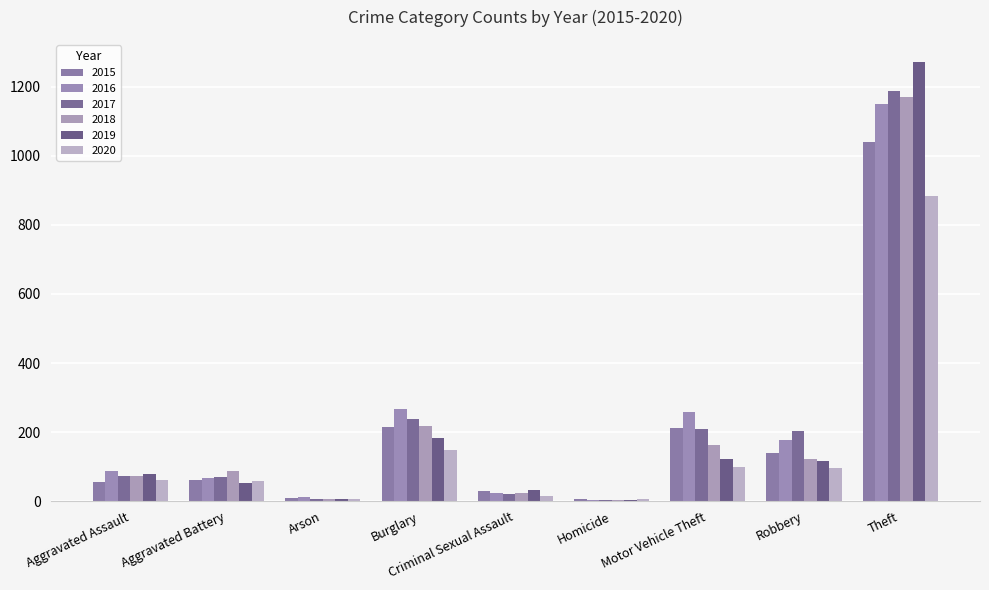

How many series are shown in this chart?

6